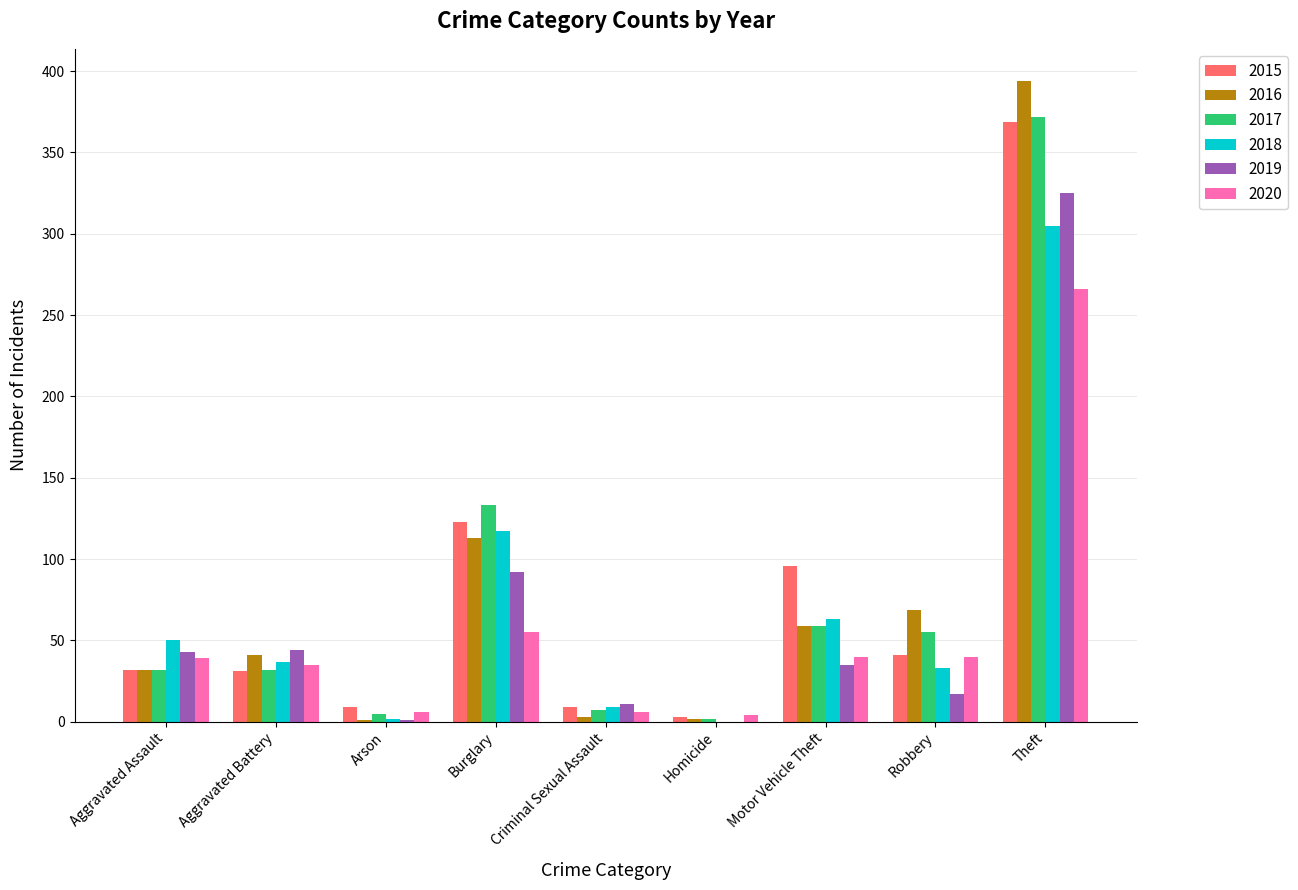

What are all the series names shown in the legend?

2015, 2016, 2017, 2018, 2019, 2020